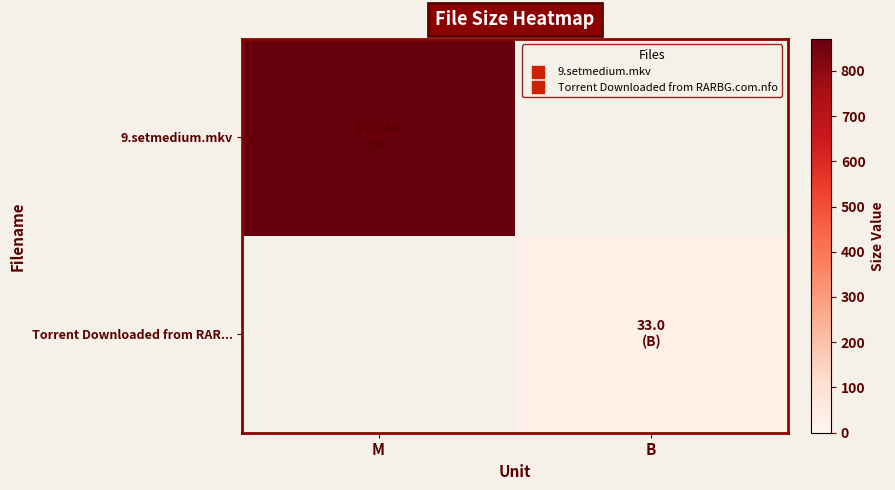

List the series in order of their overall mean, lowest first.

Torrent Downloaded from RAR..., 9.setmedium.mkv